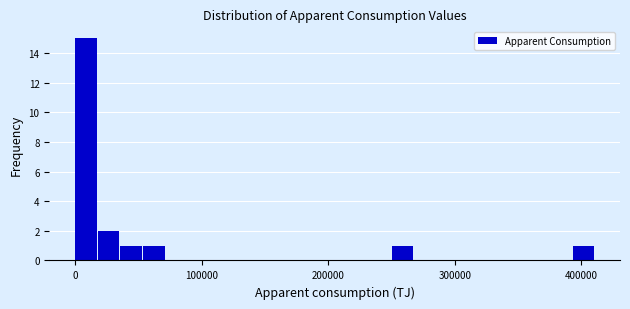

Around what value on the x-axis is the tallest bar? Give the approximate position of its centre, as read against the axis.

10000